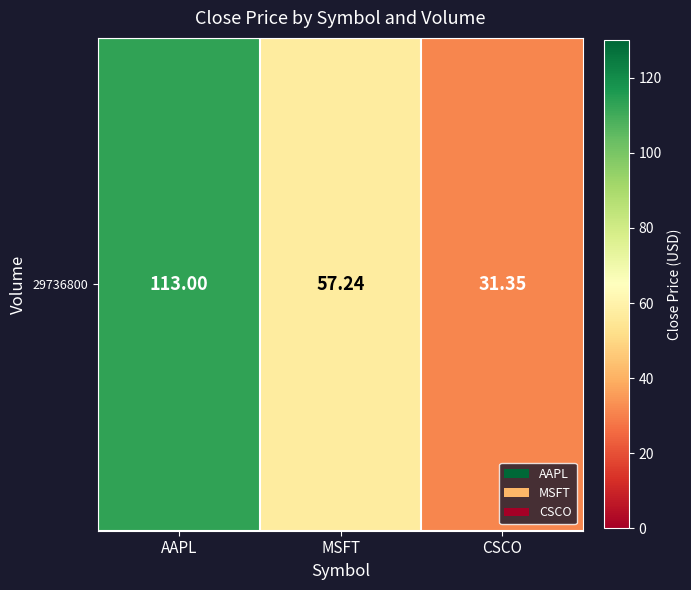

What is the ratio of the value at AAPL to the value at MSFT?

2.0